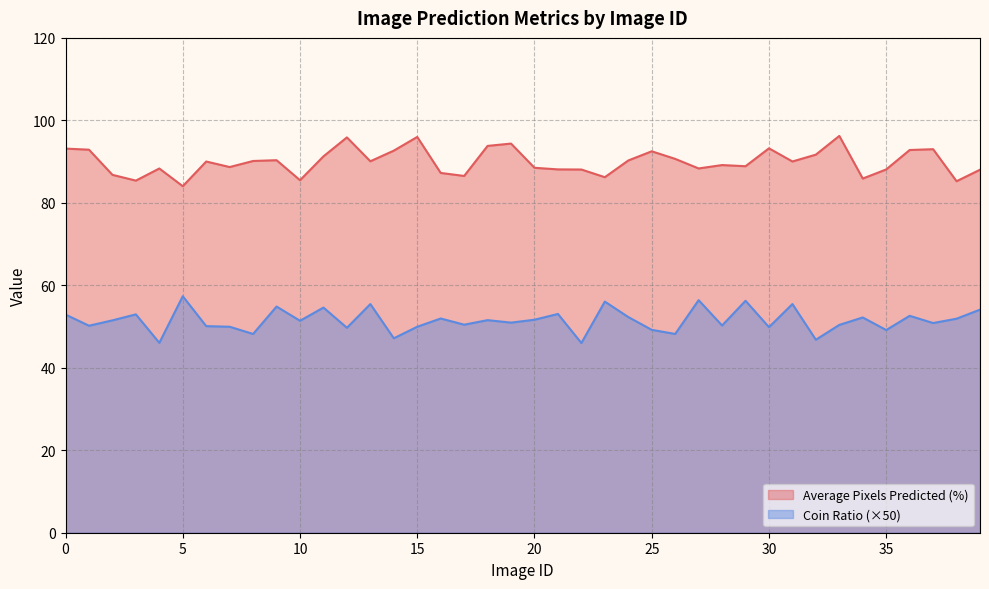

At which category does Coin Ratio reach its first local valley?

1